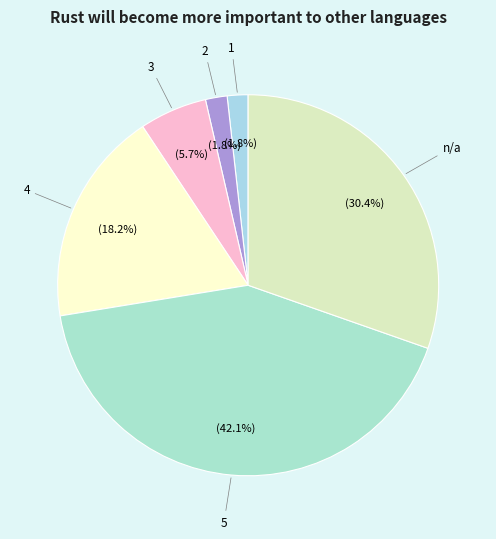

How many slices are in this pie chart?

6